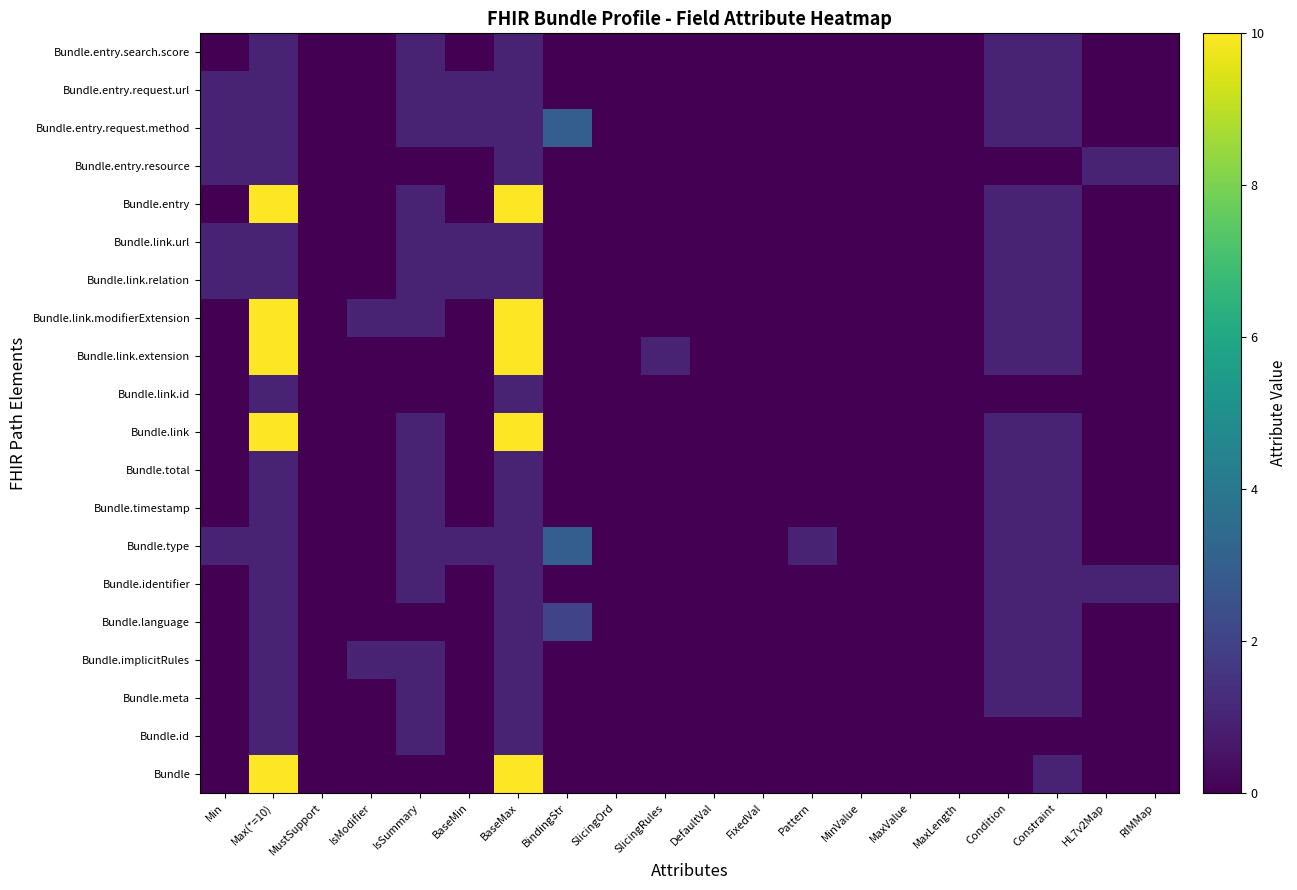

How many series are shown in this chart?

20